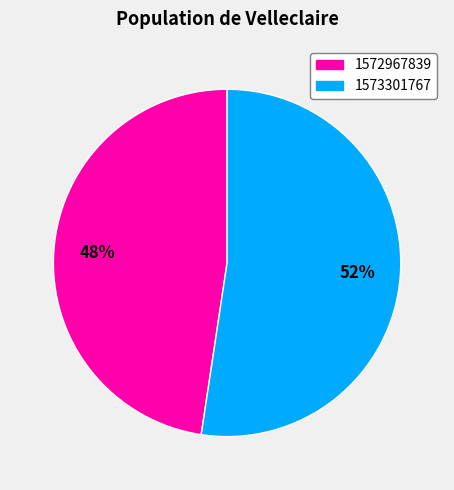

Combined, do 1573301767 and 1572967839 account for over 50%?

Yes